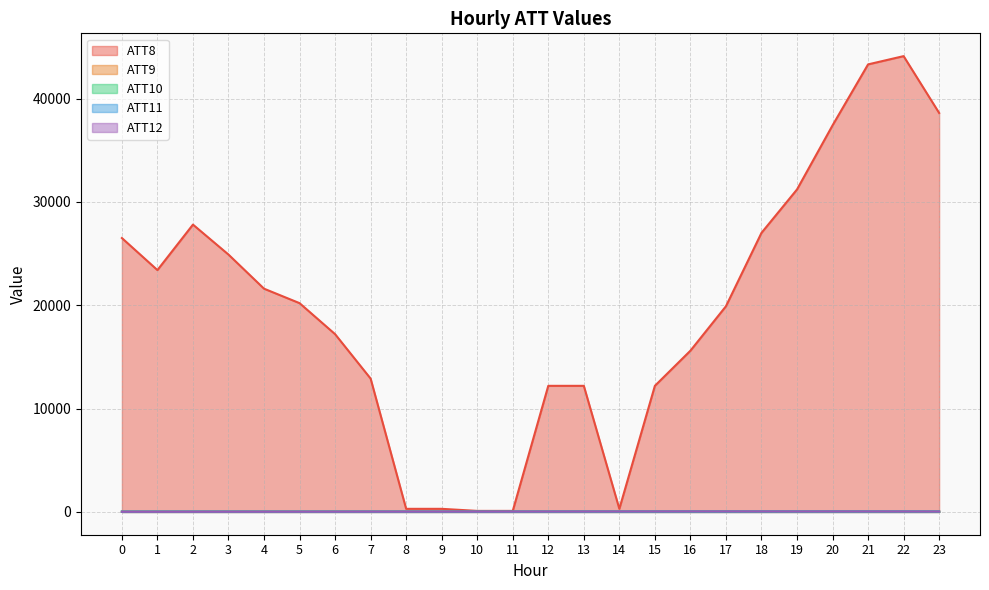

What is the difference between the ATT9 values at 1 and 4?

0.6